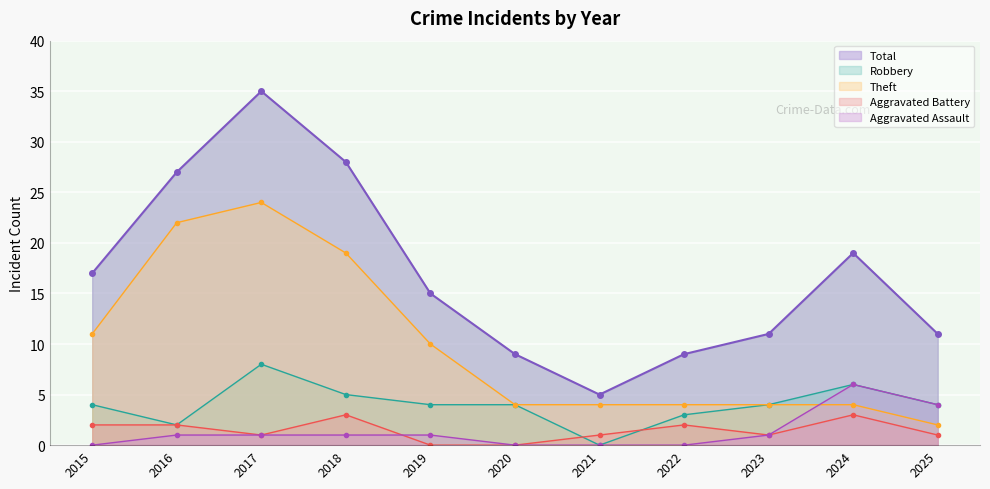

At 2019, list the series in order from largest to smallest.

Total, Theft, Robbery, Aggravated Assault, Aggravated Battery